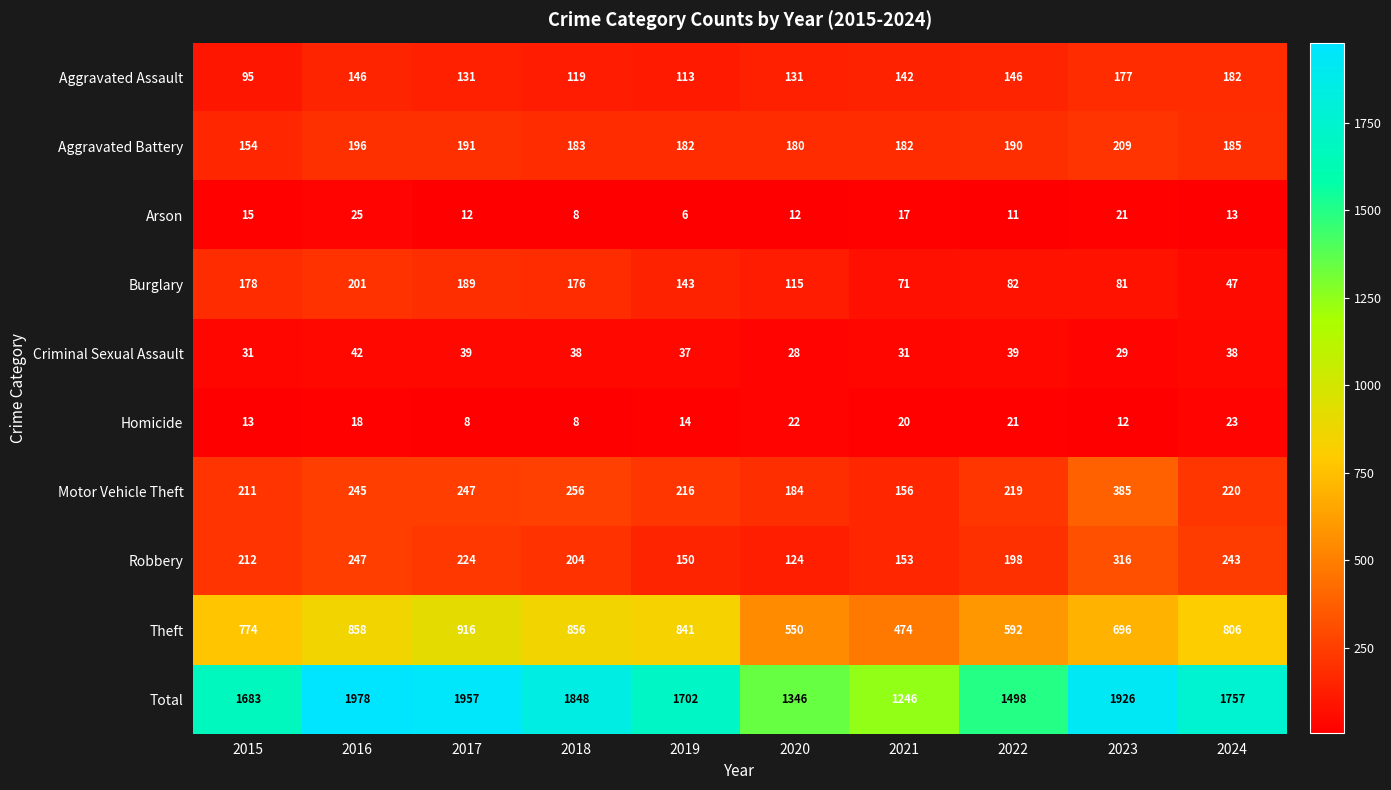

What is the spread (max minus min) of values at 2021?

1229